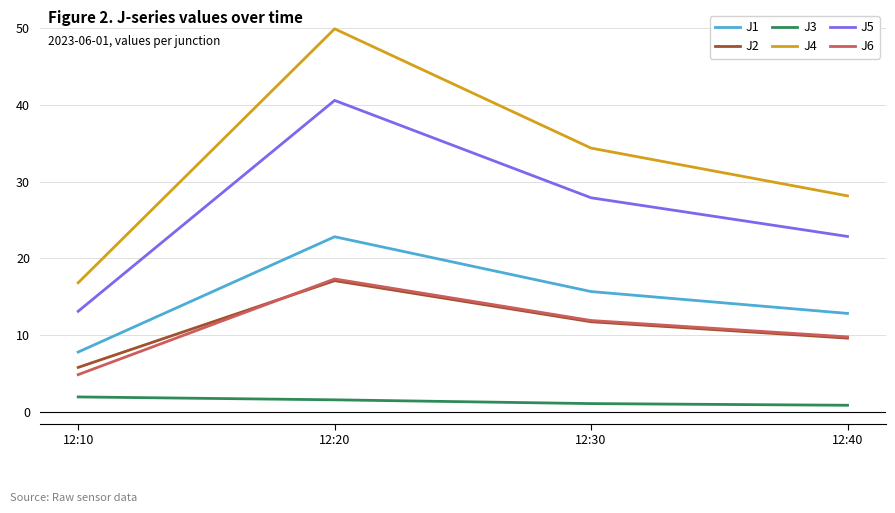

What are all the series names shown in the legend?

J1, J2, J3, J4, J5, J6